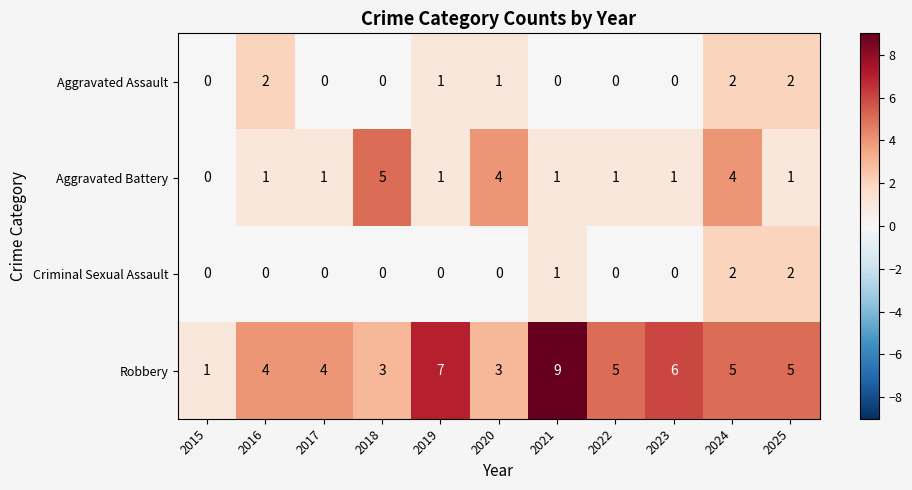

What is the sum of all Aggravated Assault values?

8